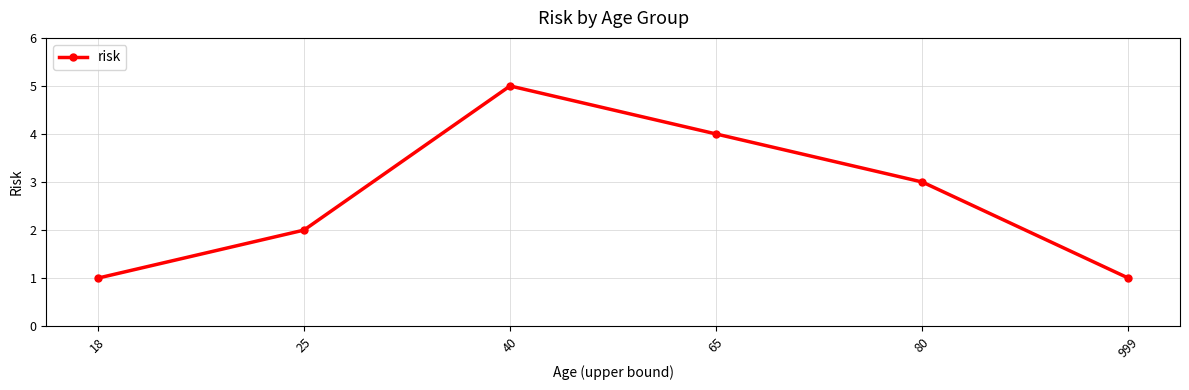

What is the minimum value shown in the chart?

1